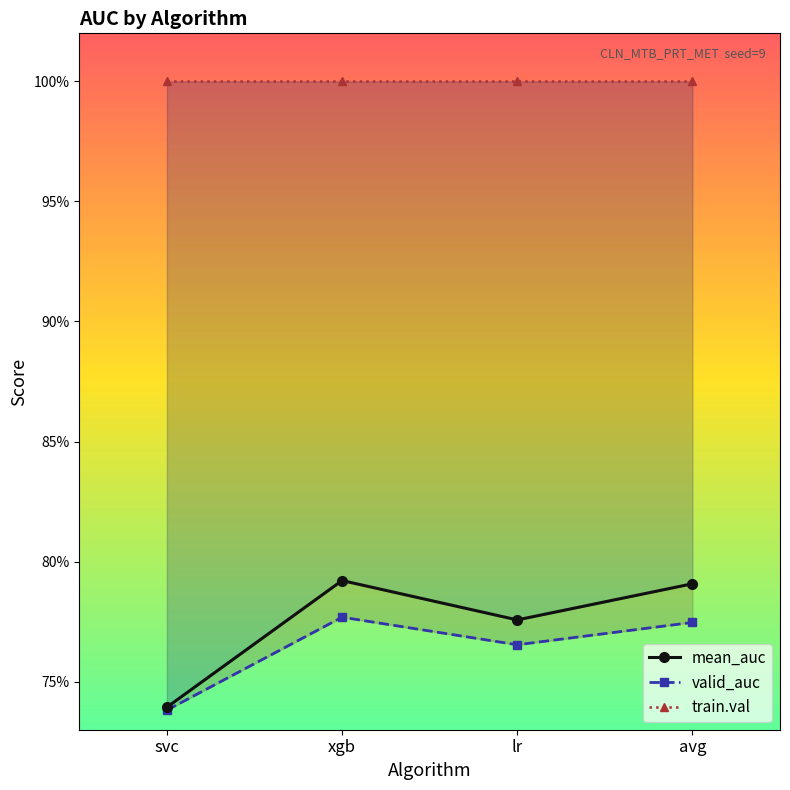

What is the average value of the train.val series?

1.0